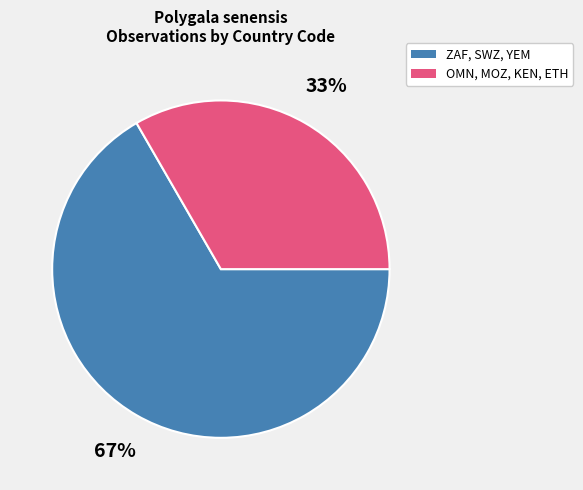

Is there a majority slice in this chart?

Yes